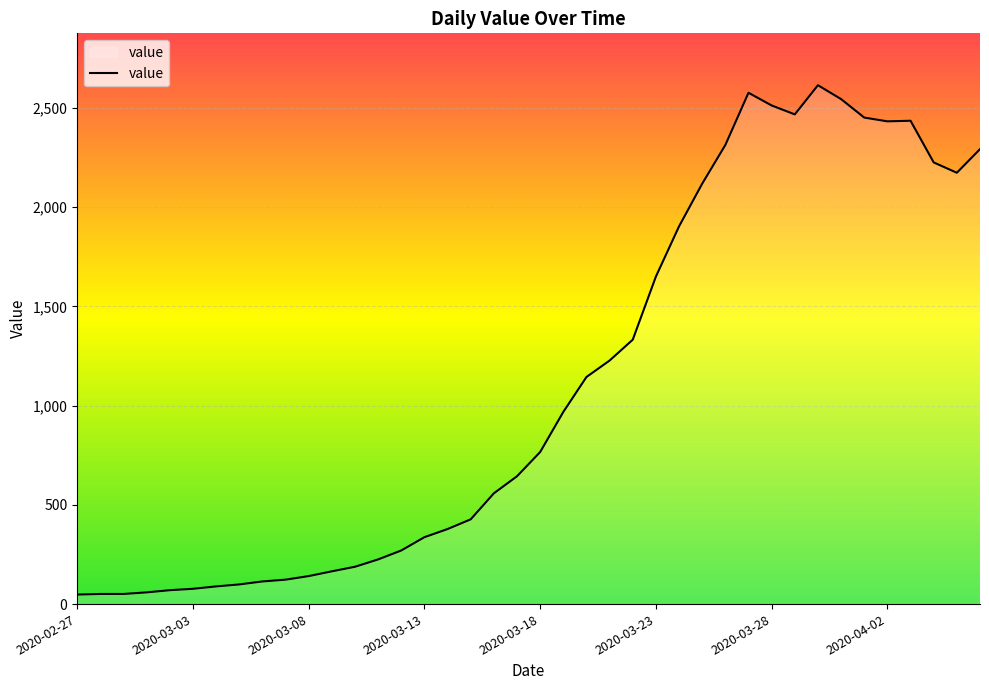

What is the difference between the maximum and minimum values?

2566